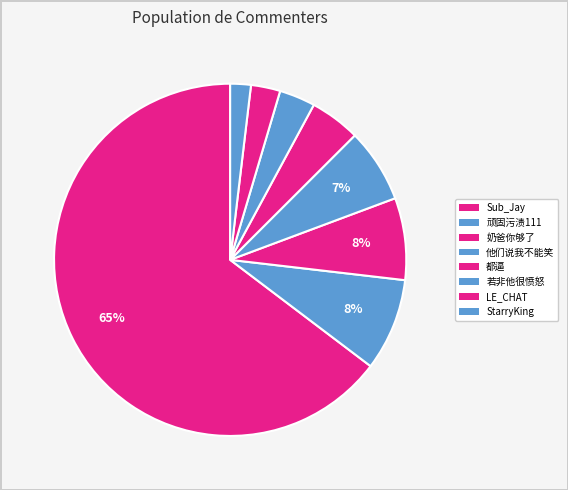

How many segments does this pie chart have?

8